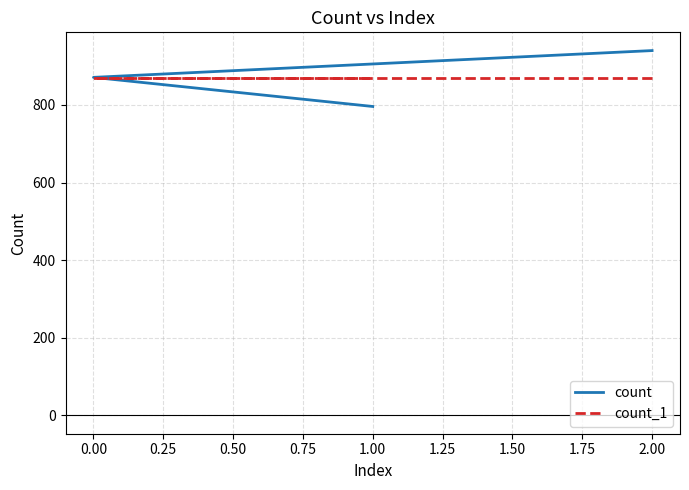

Is the value of count at 0.00 greater than the value of count_1 at 0.00?

Yes